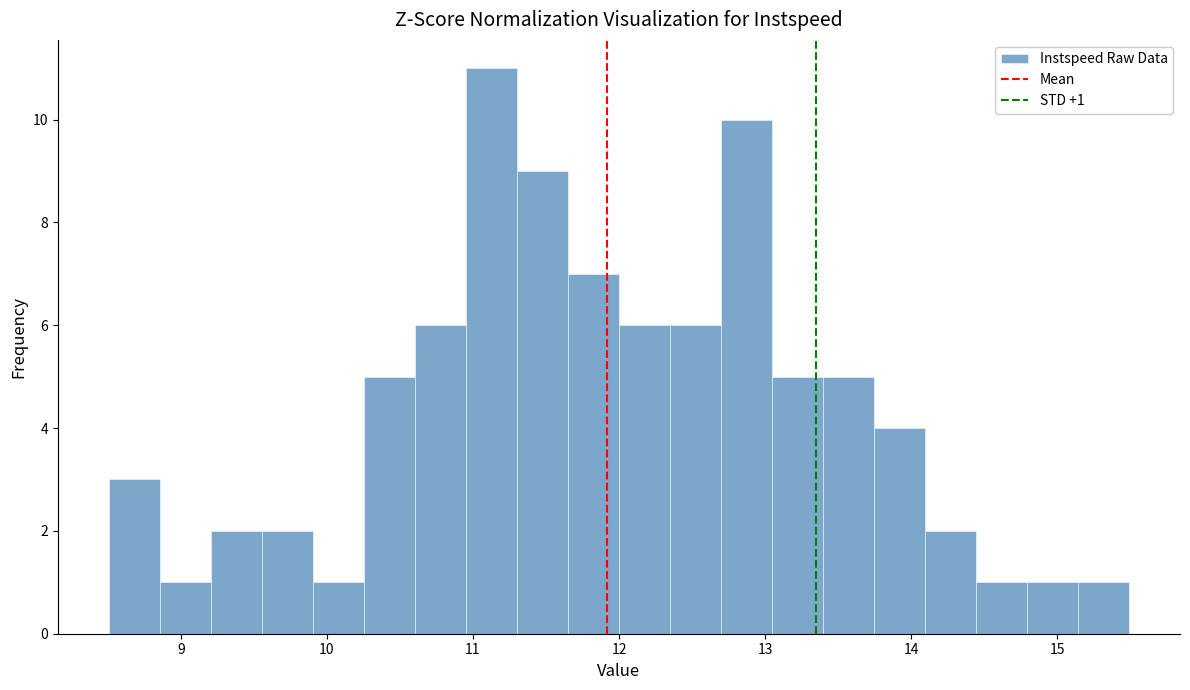

Read against the x-axis, roughly where is the centre of the tallest bar?

11.1